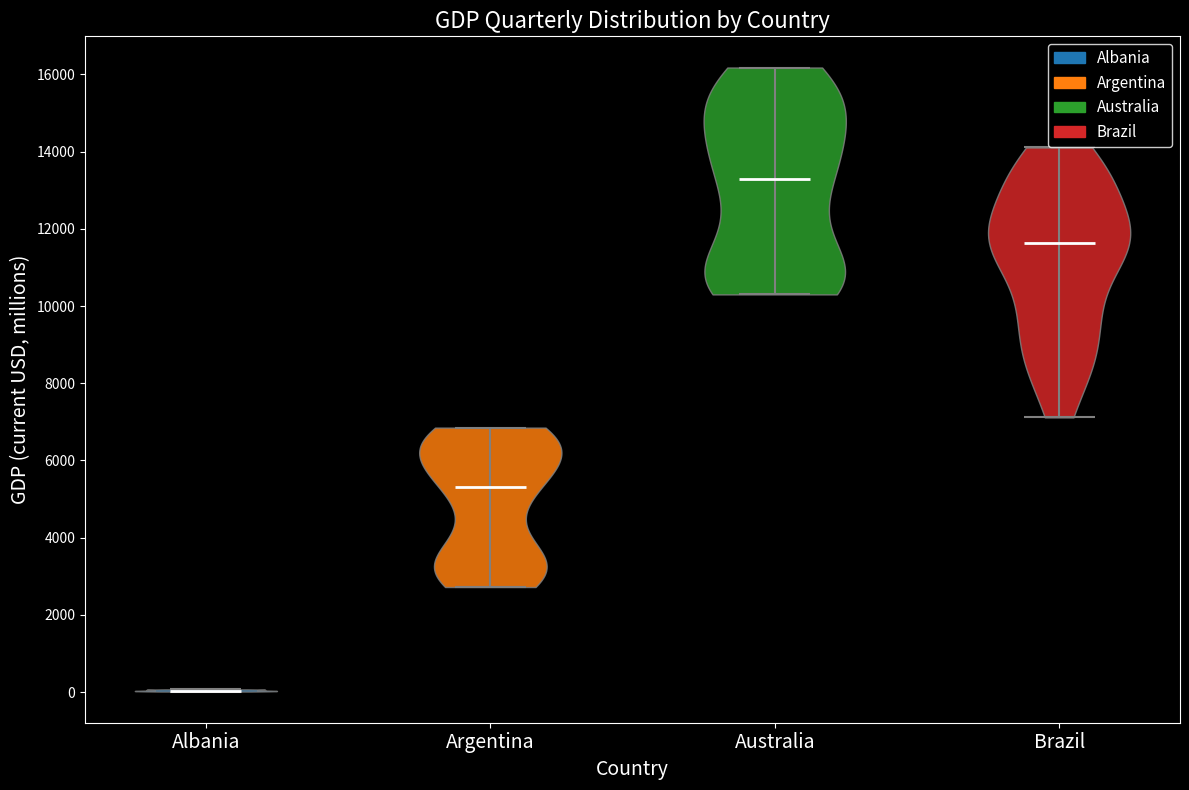

Which violin has the lowest median line?

Albania